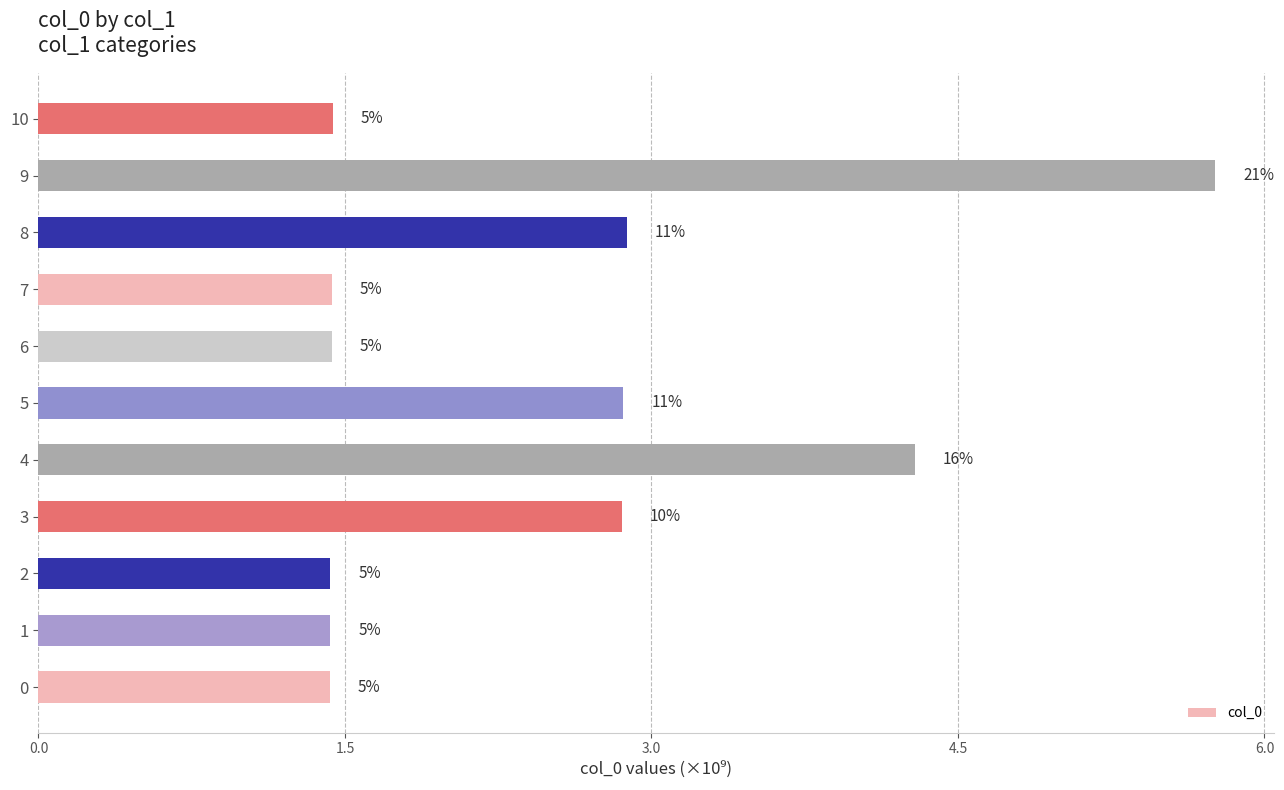

What is the minimum value shown in the chart?

1.4